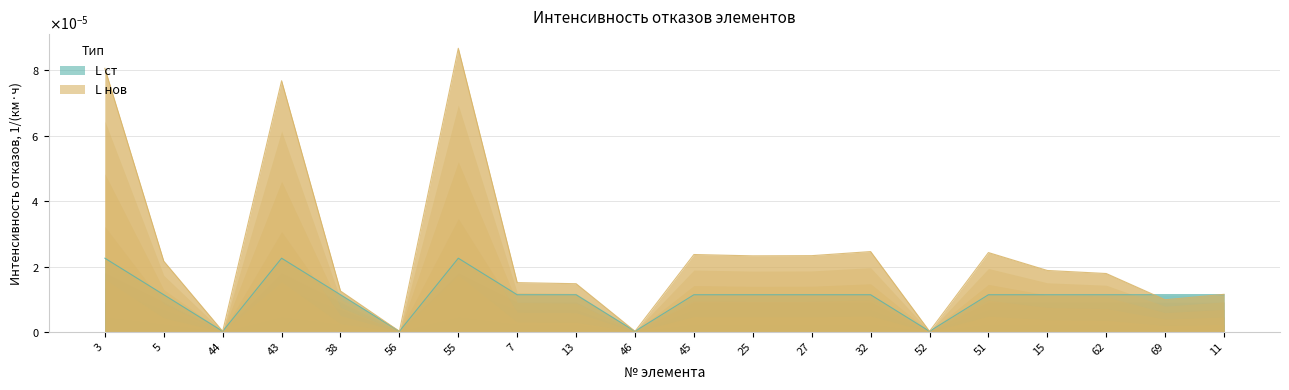

Which series has the largest total across all categories?

L нов